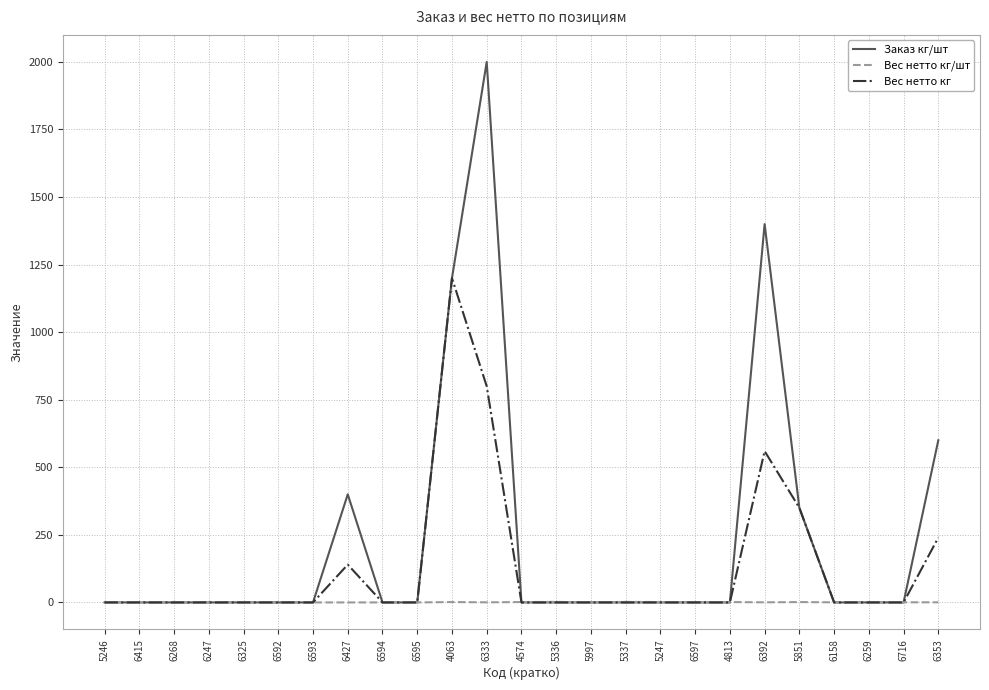

Which series has the largest total across all categories?

Заказ кг/шт